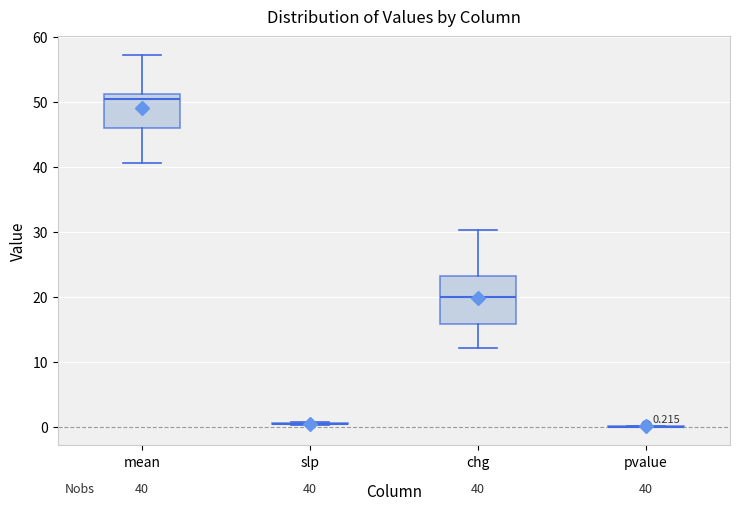

Which box is the tallest, from its lower edge to its upper edge?

chg